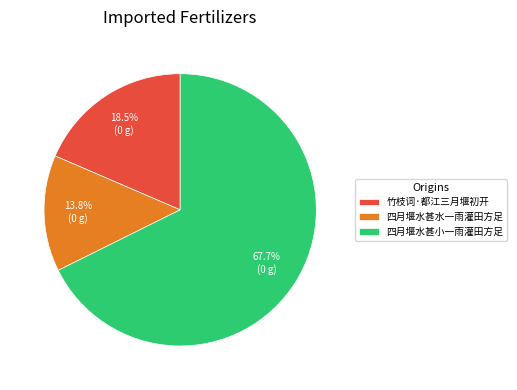

What is the majority slice?

四月堰水甚小一雨灌田方足